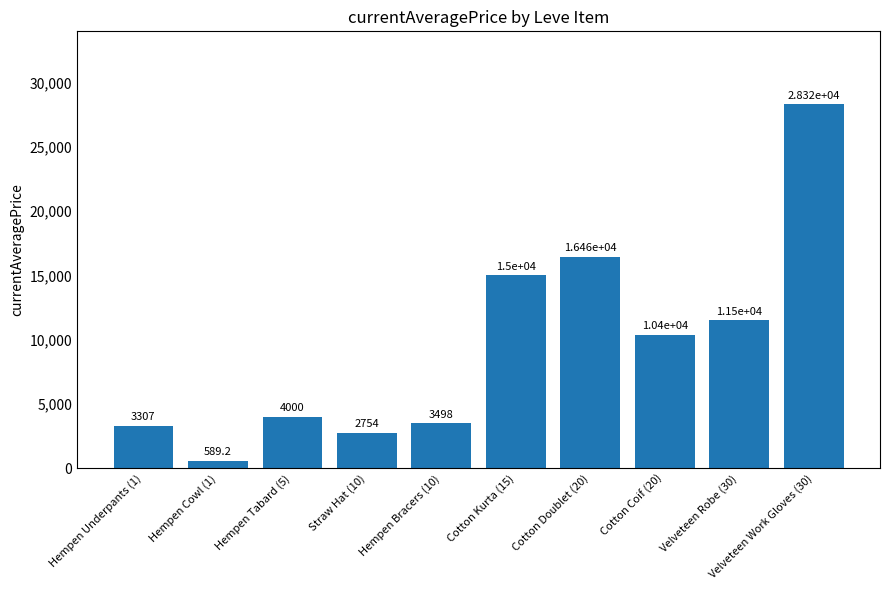

What is the approximate value at Cotton Doublet (20)?

16460.2